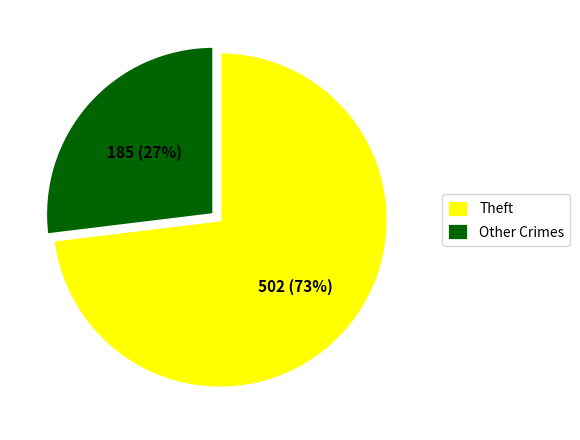

What is the ratio of the value at Theft to the value at Other Crimes?

2.7